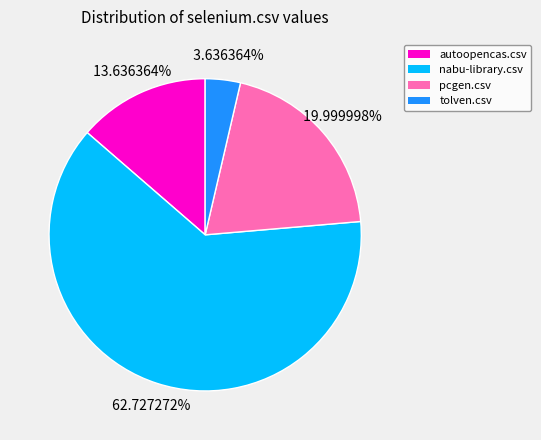

Is there a majority slice in this chart?

Yes